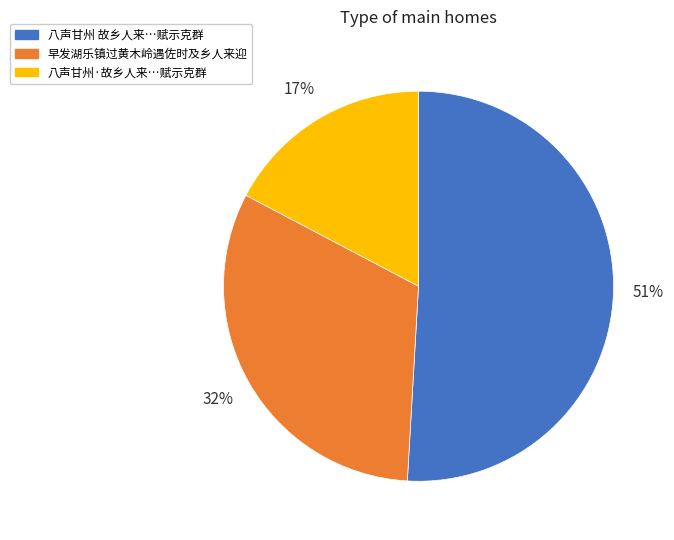

Is there any slice that represents more than half of the pie?

Yes